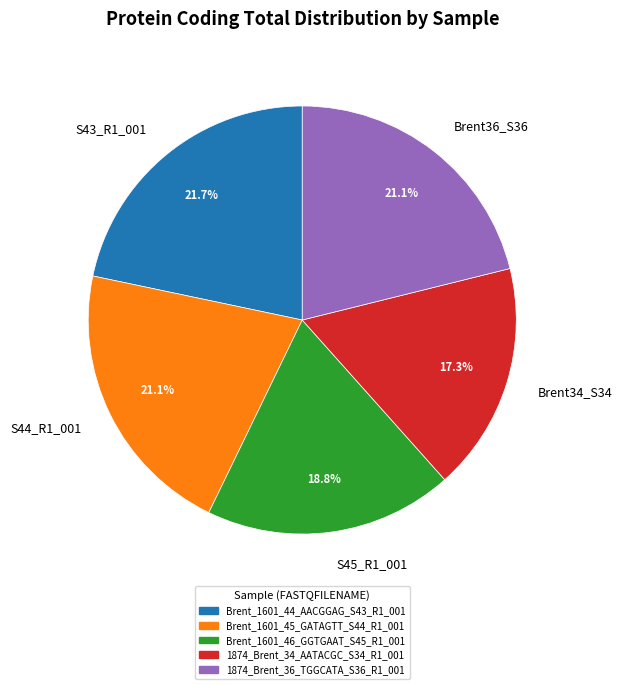

What percentage is NOT represented by Brent34_S34?

82.7%